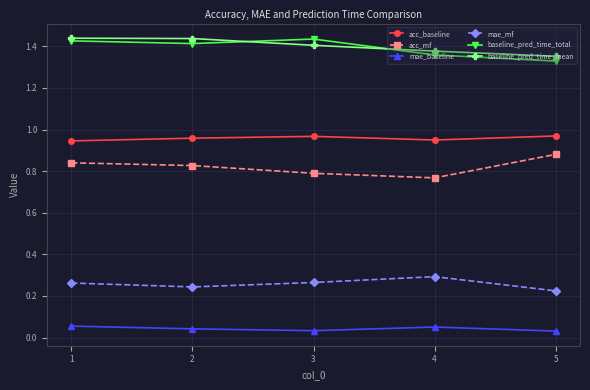

In mae_baseline, how many points are lower than both neighbors (excluding endpoints)?

1